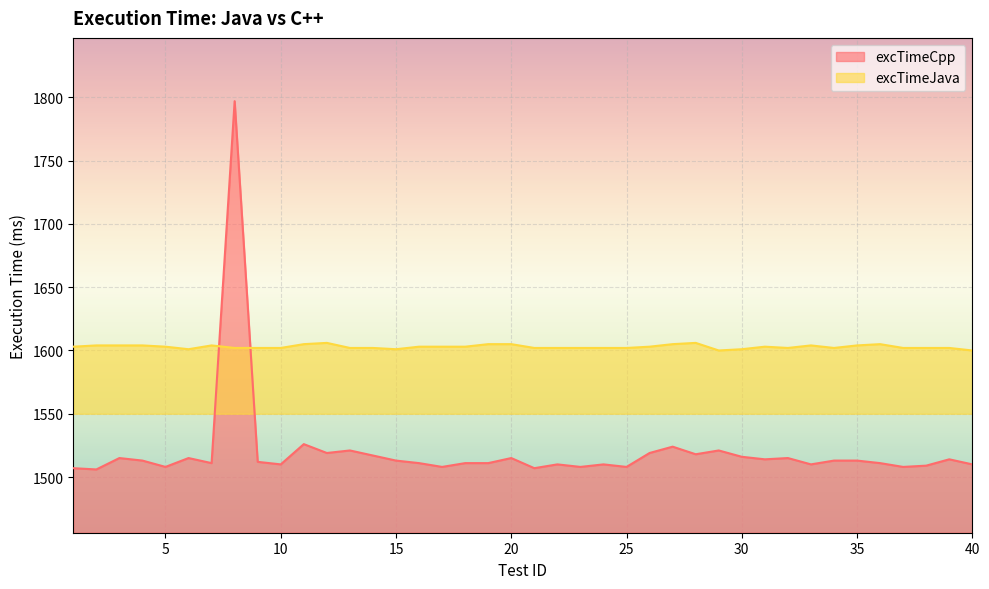

List the series in order of their peak value, lowest first.

excTimeJava, excTimeCpp